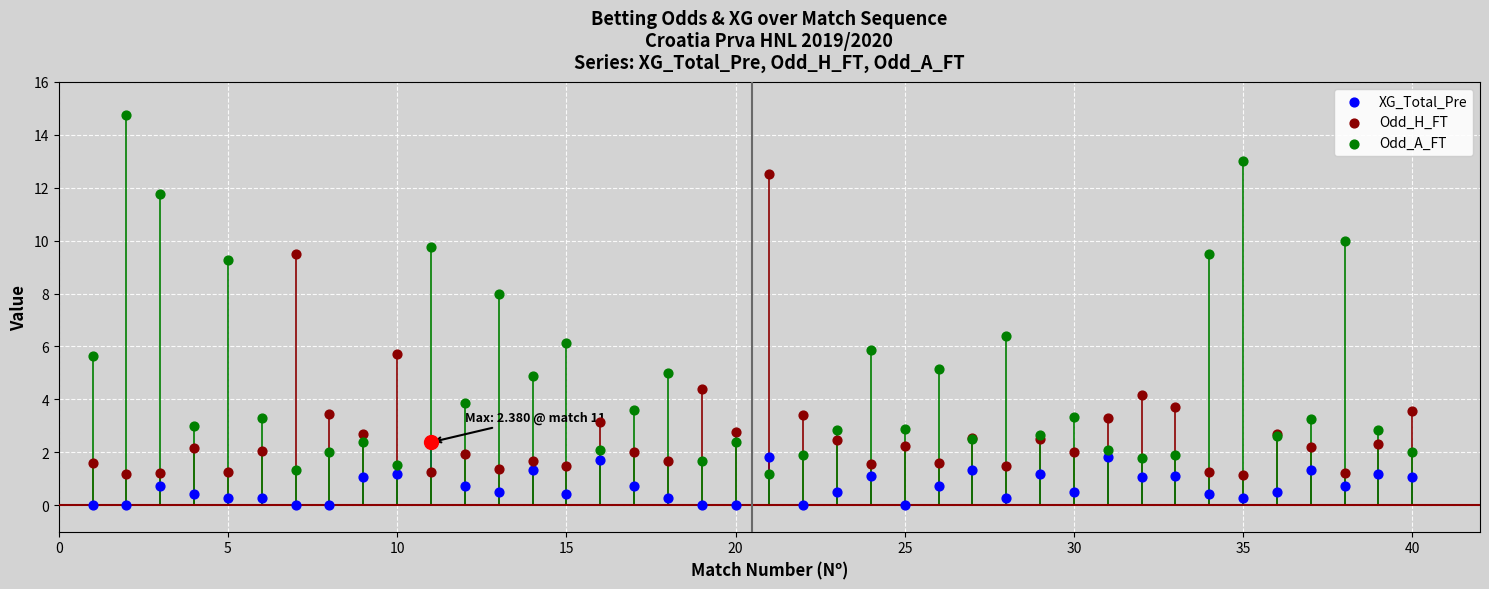

At how many categories does at least one series exceed 7?

10